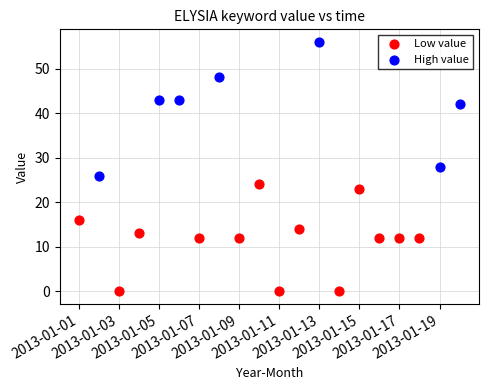

Which series has the widest spread of Y values?

High value